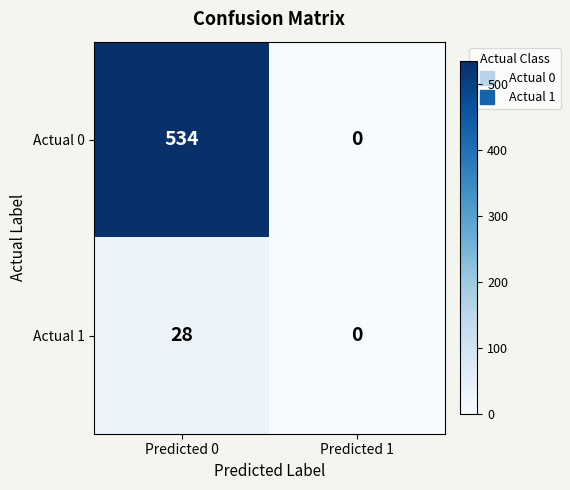

List the series in order of their peak value, highest first.

Actual 0, Actual 1